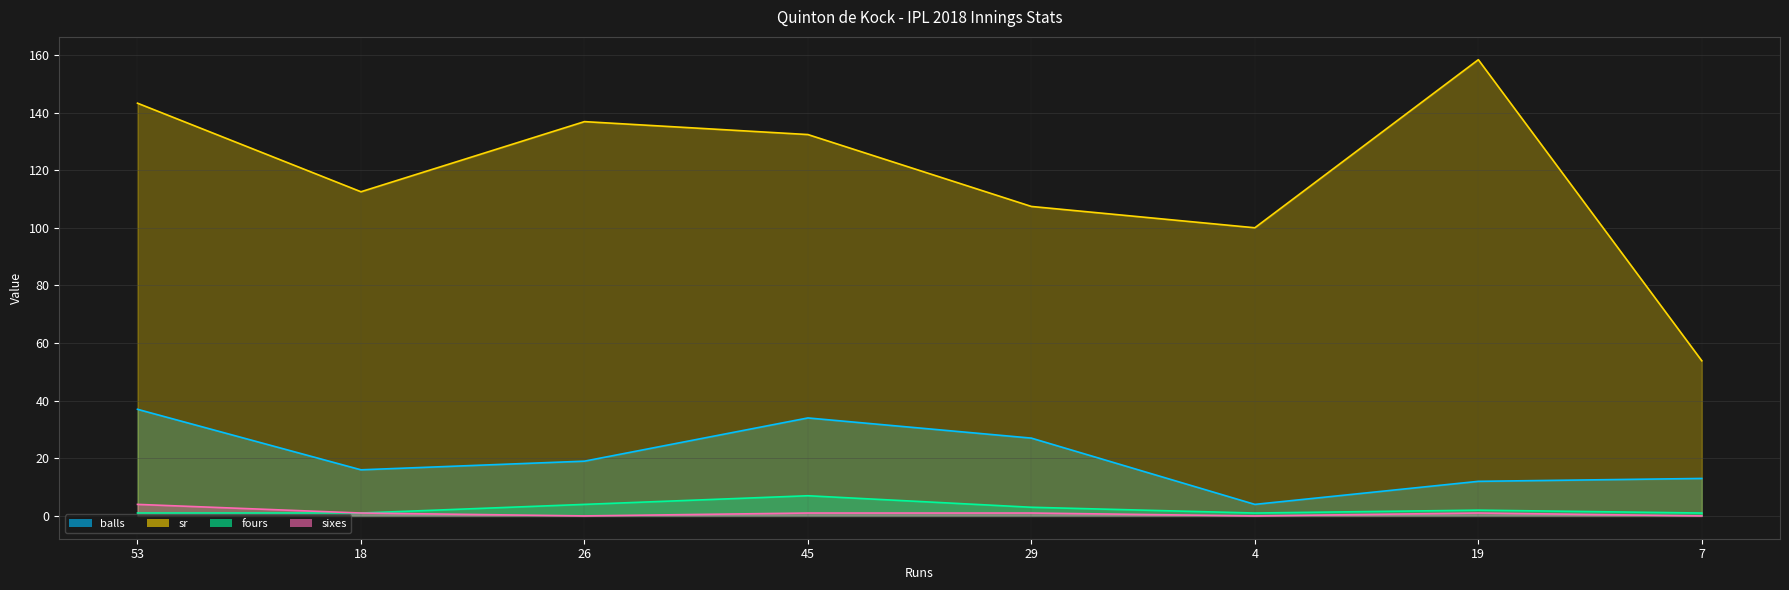

What is the label of the 6th point from the left?

4